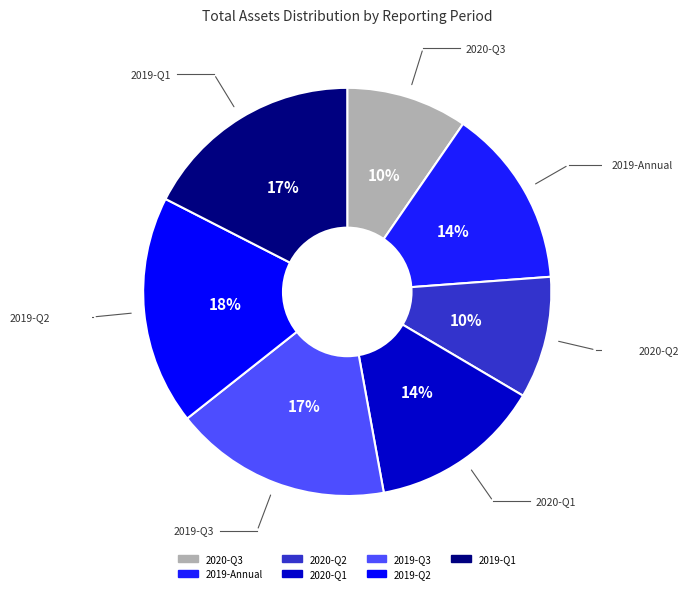

Rank the categories by value from highest to lowest.

2019-06-30, 2019-03-31, 2019-09-30, 2019-12-31, 2020-03-31, 2020-06-30, 2020-09-30